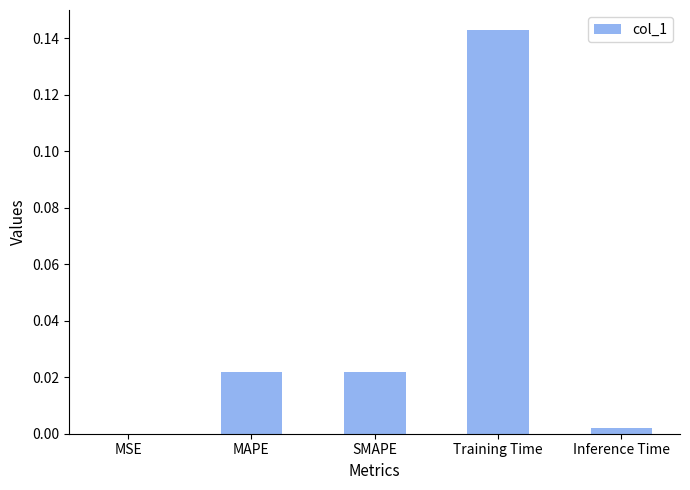

Where is the data nearest to the value 0?

MSE